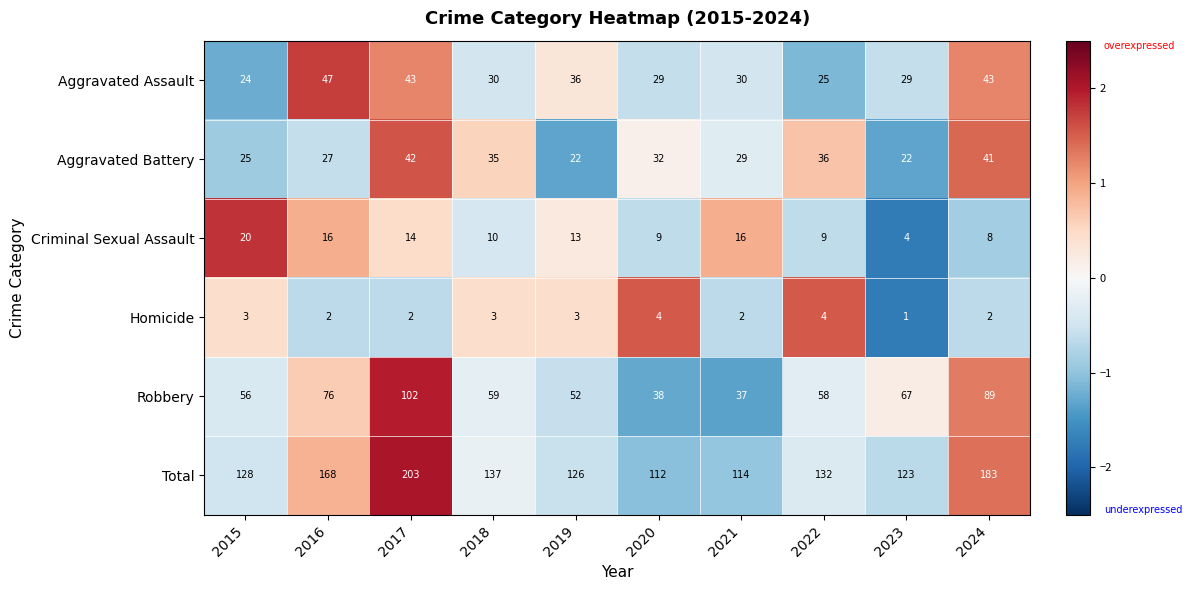

Which series has the widest spread of values?

Total